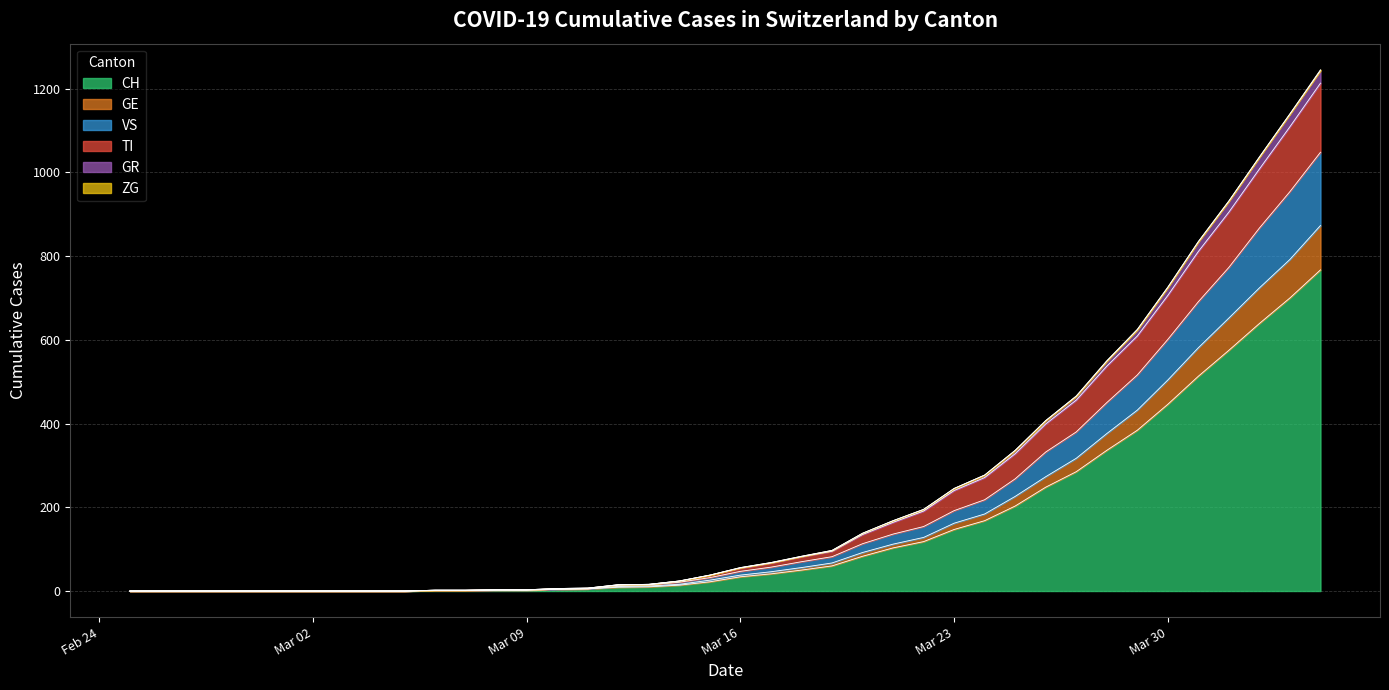

Does the chart have visible grid lines?

Yes